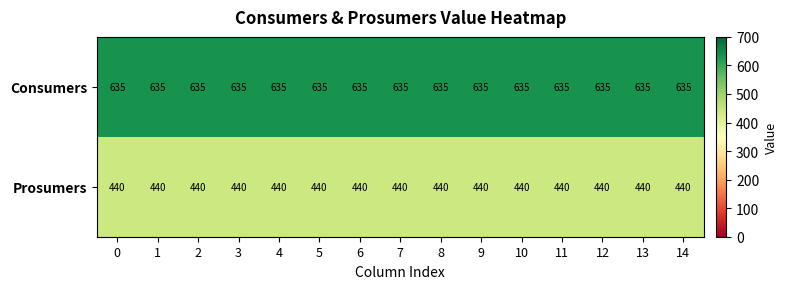

True or false: Consumers has a value of 635 at 14.

True